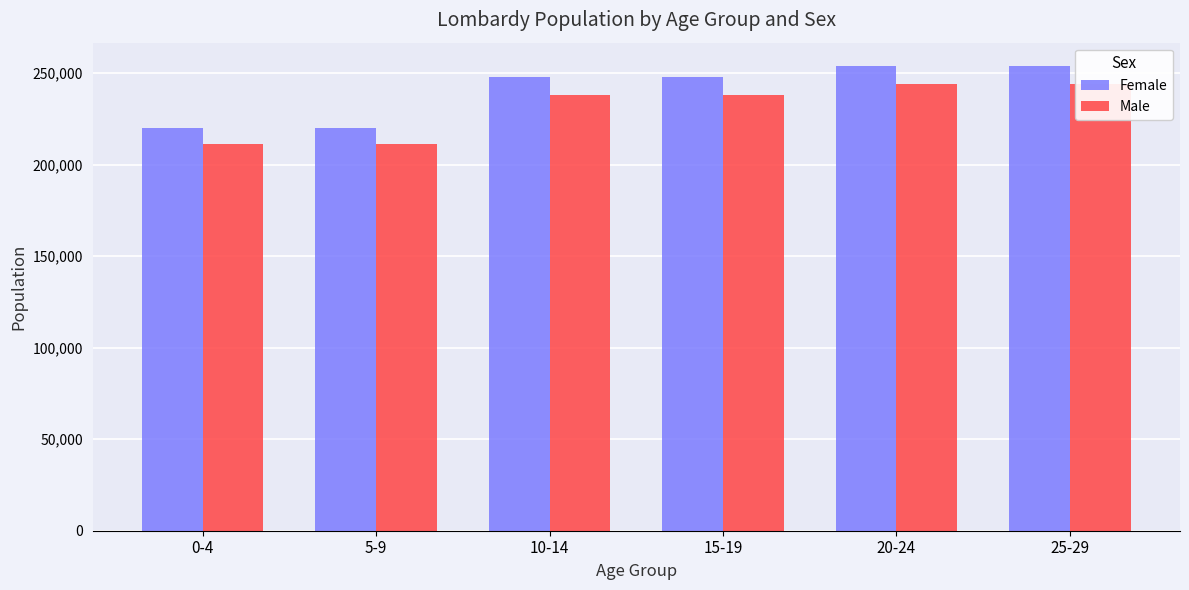

Is the value of Female at 15-19 greater than the value of Male at 20-24?

Yes